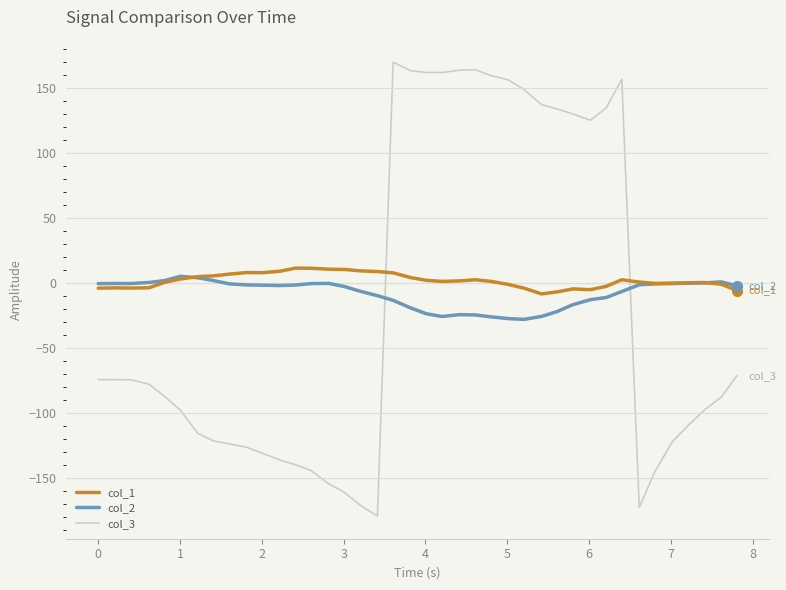

Which series has the largest total across all categories?

col_1